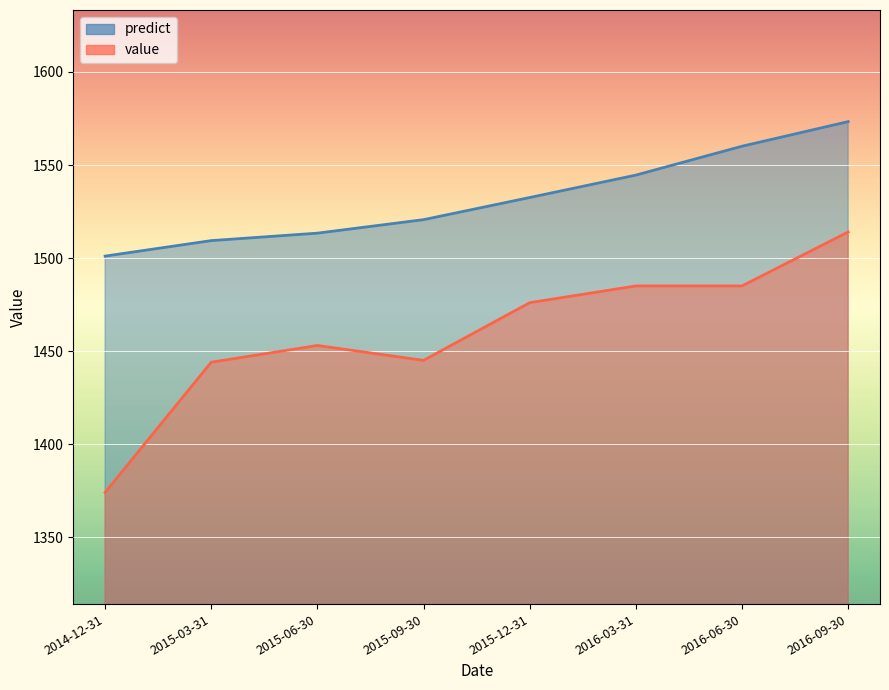

At which label is predict closest to 1537?

2015-12-31